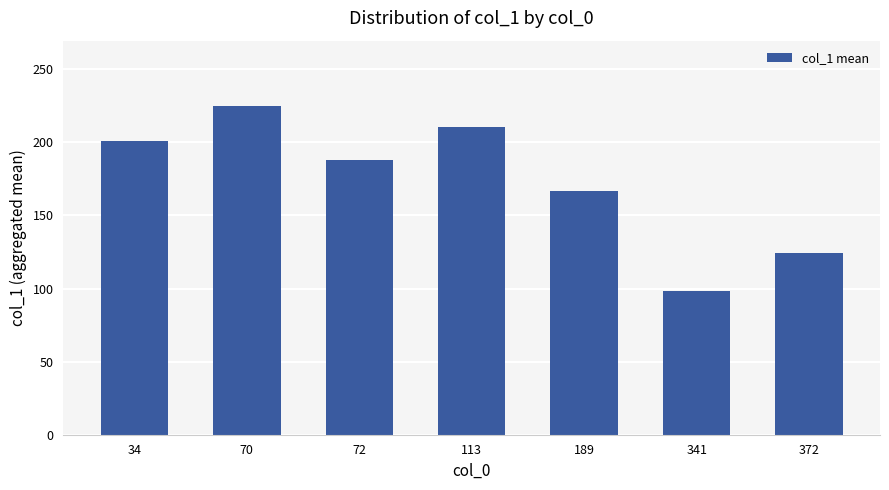

Does the chart contain any negative values?

No